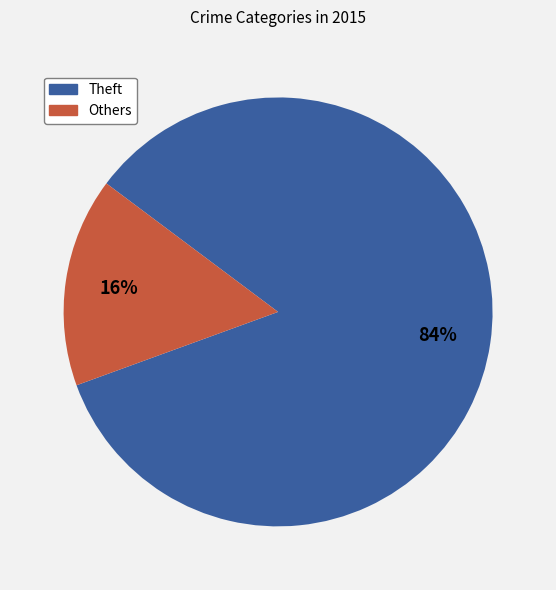

Is there a majority slice in this chart?

Yes